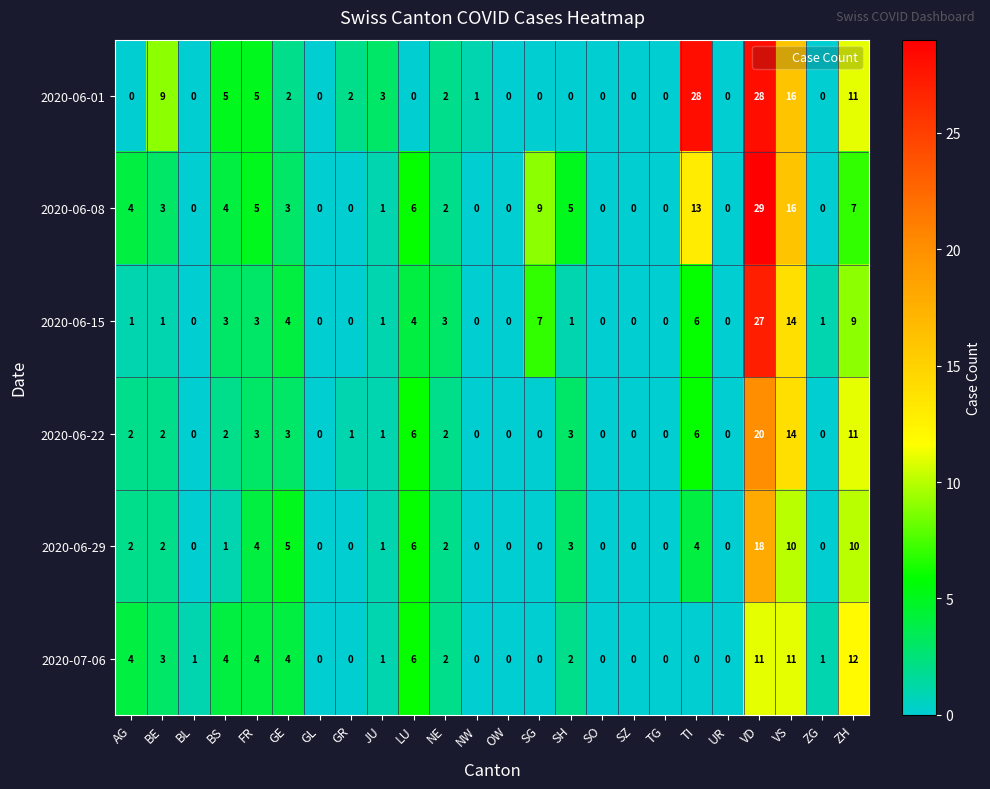

At which category is the sum across all series the highest?

VD